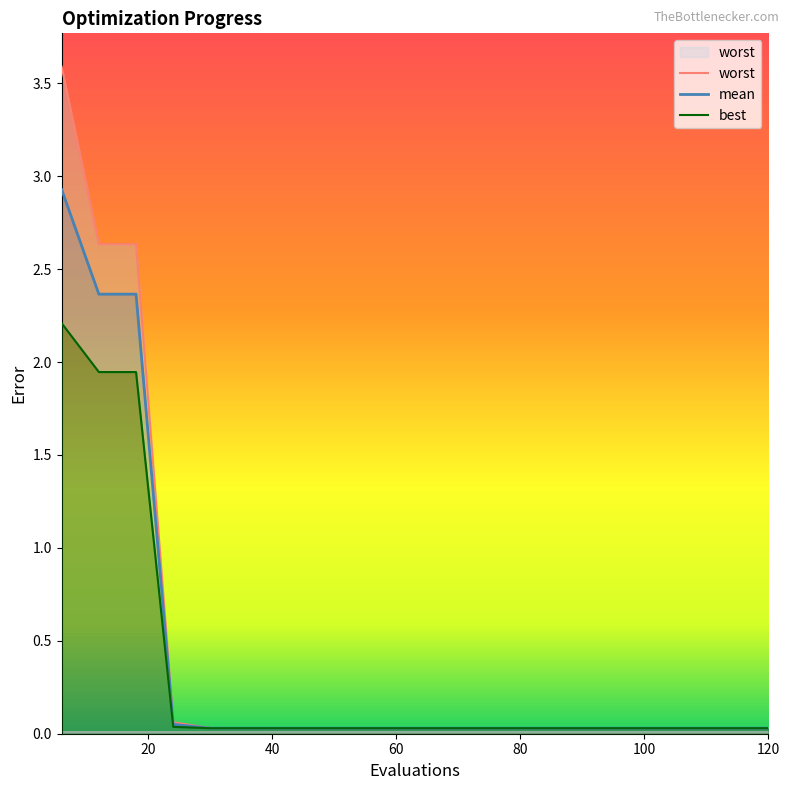

Is the value of best at 96 greater than the value of worst at 42?

No